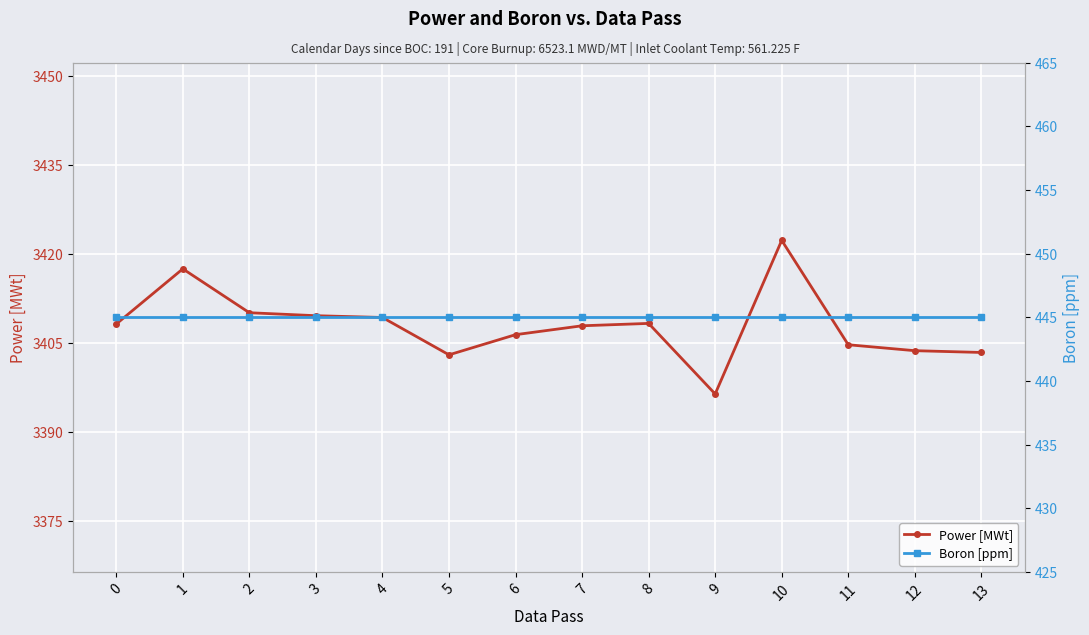

At how many categories does at least one series exceed 1474?

14